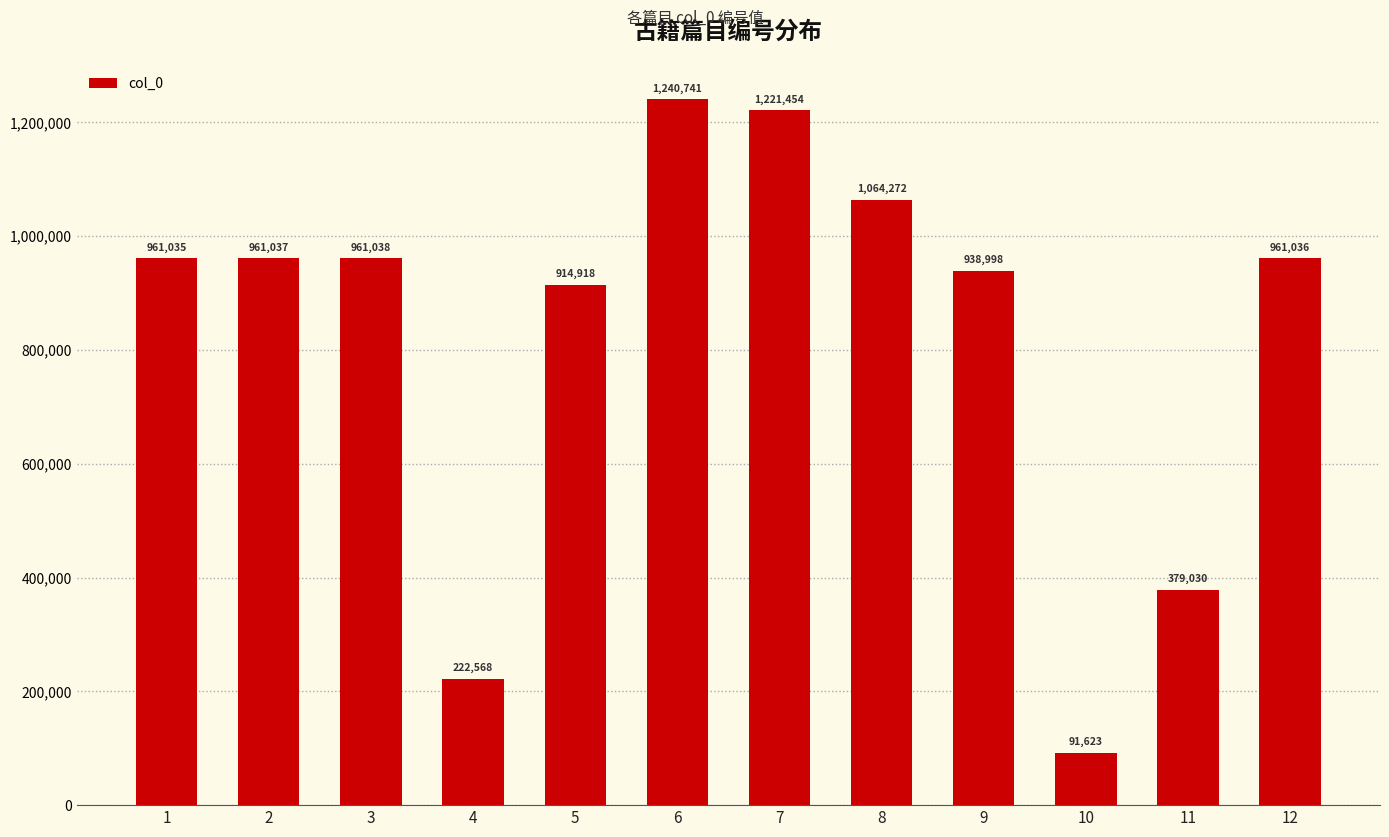

What is the value of the 2nd bar from the left?

961037